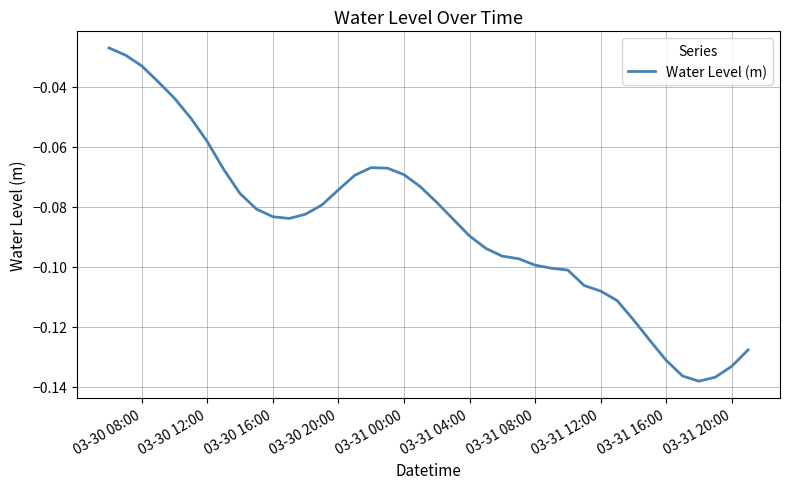

The value at 03-31 20:00 is -0.2. True or false?

False